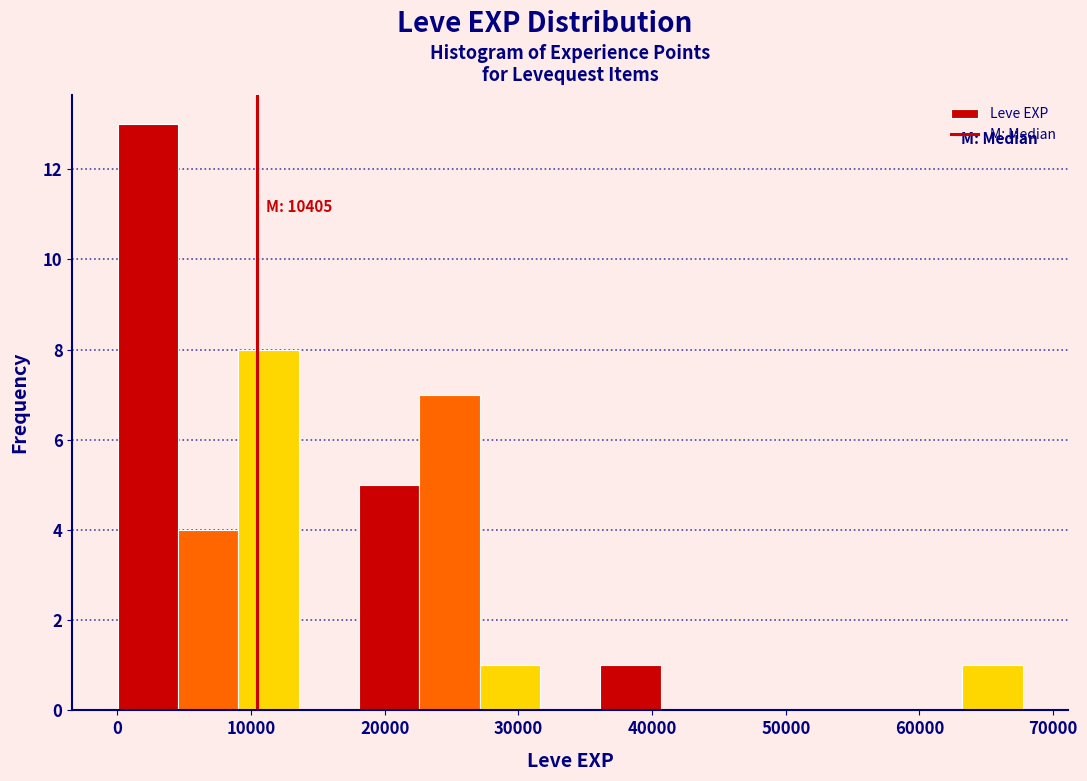

Which range on the x-axis has the tallest bar?

0 to 5000